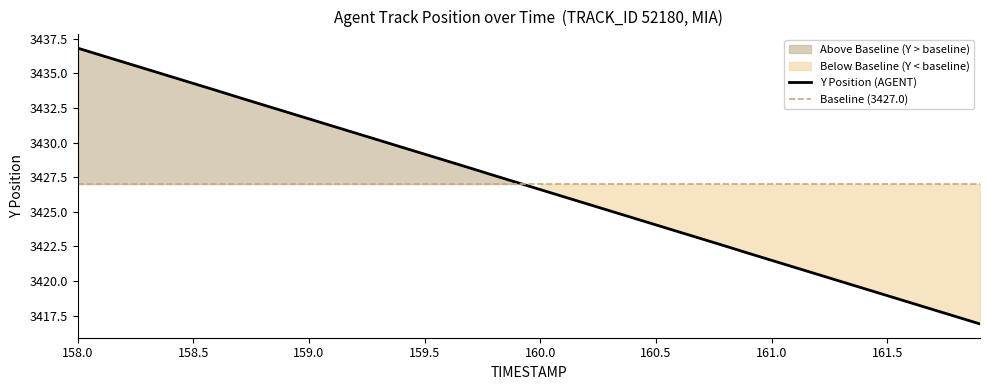

What is the smallest value displayed?

3416.9